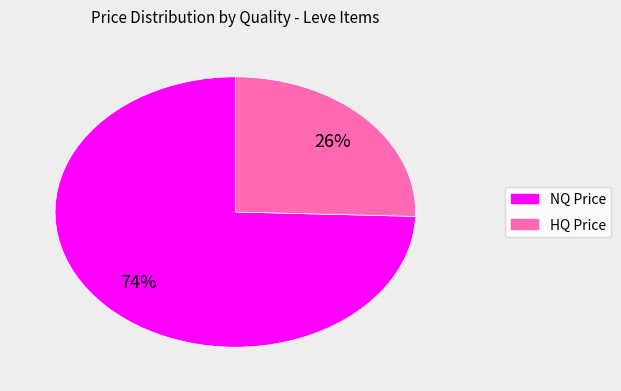

Is there any slice that represents more than half of the pie?

Yes